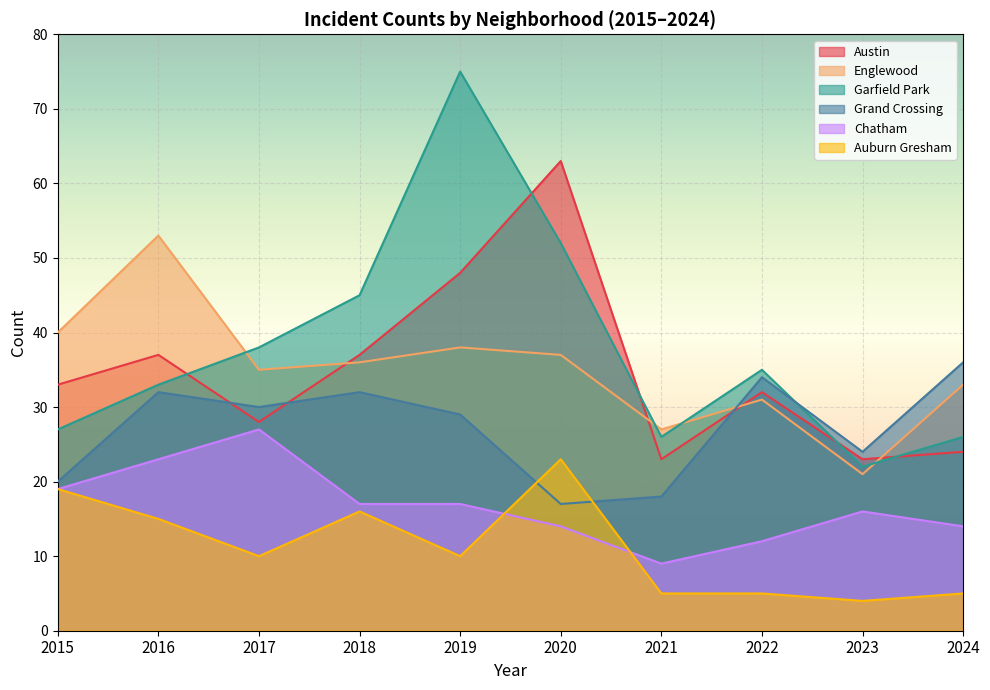

The Auburn Gresham series shows 23 at 2020. True or false?

True